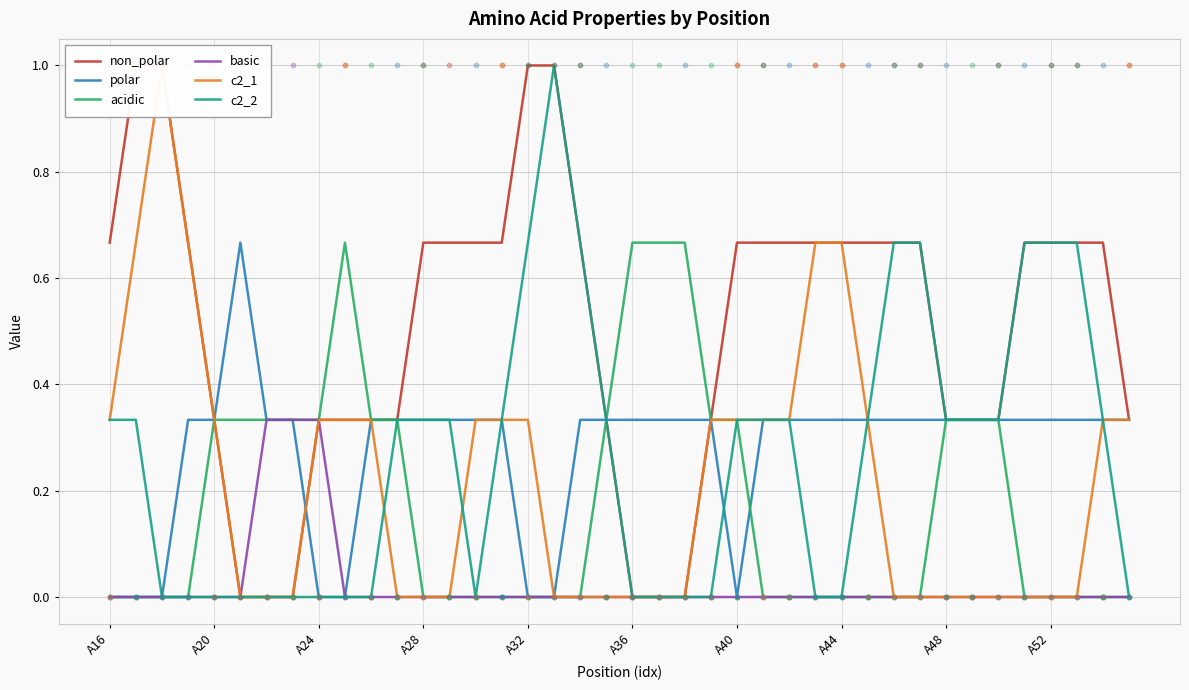

Is the value of non_polar at 19 greater than the value of c2_2 at 30?

No